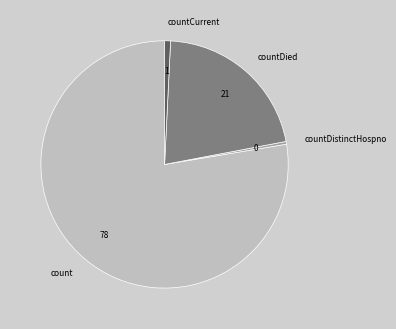

Which has a higher value, count or countCurrent?

count